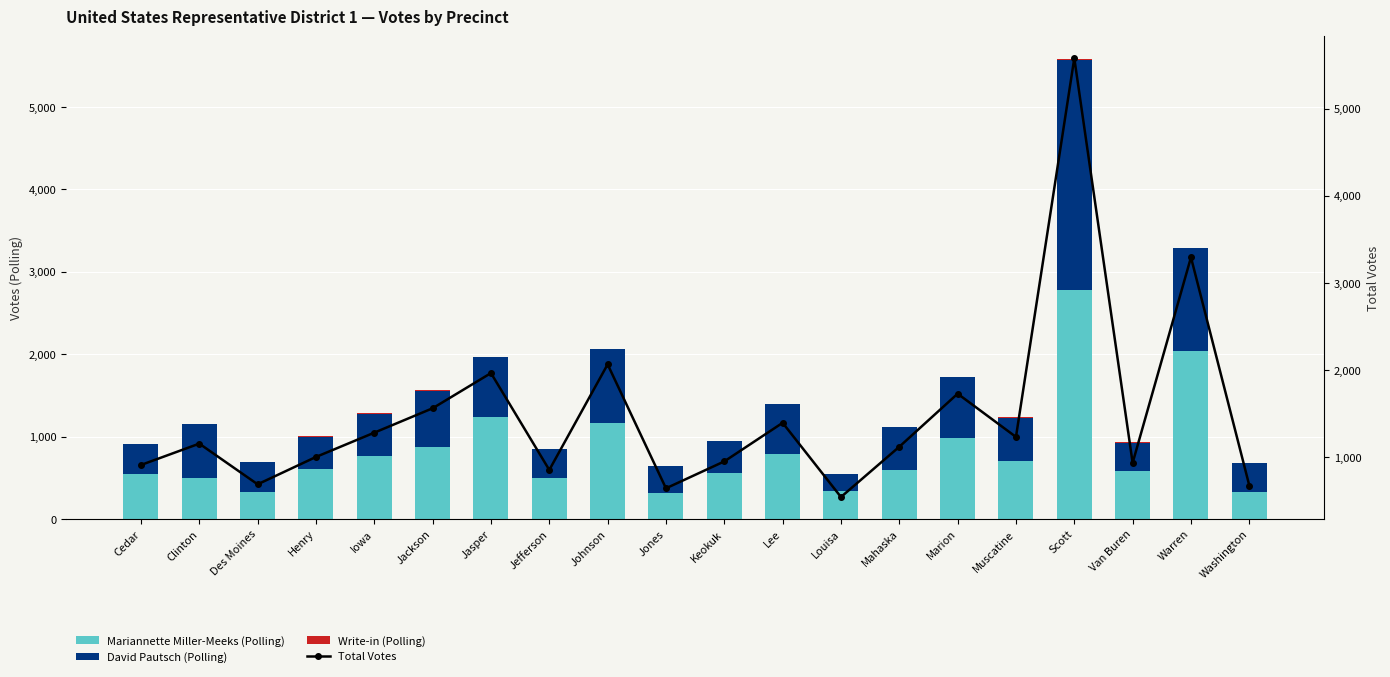

What is the label of the 20th bar from the left?

Washington